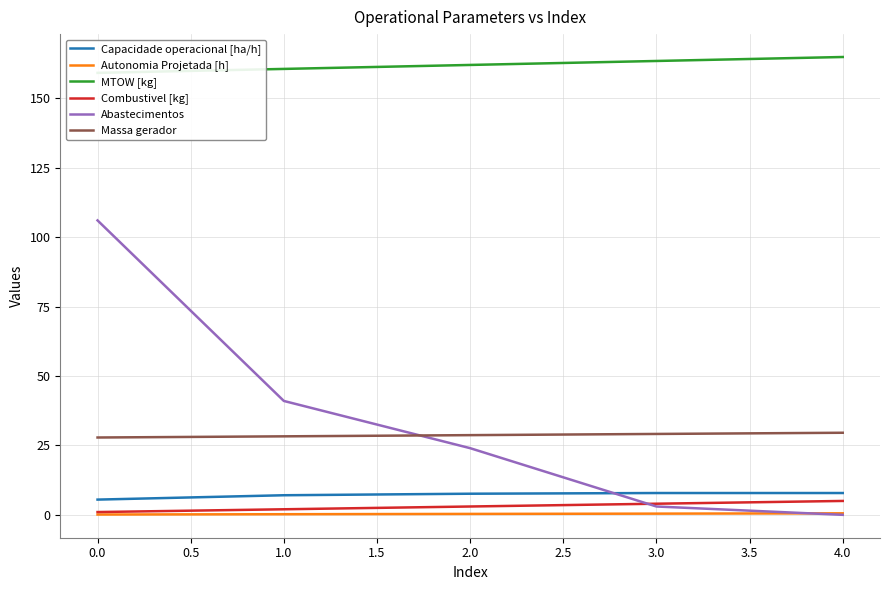

Is the value of Massa gerador at 1.0 greater than the value of Capacidade operacional [ha/h] at 0.0?

Yes